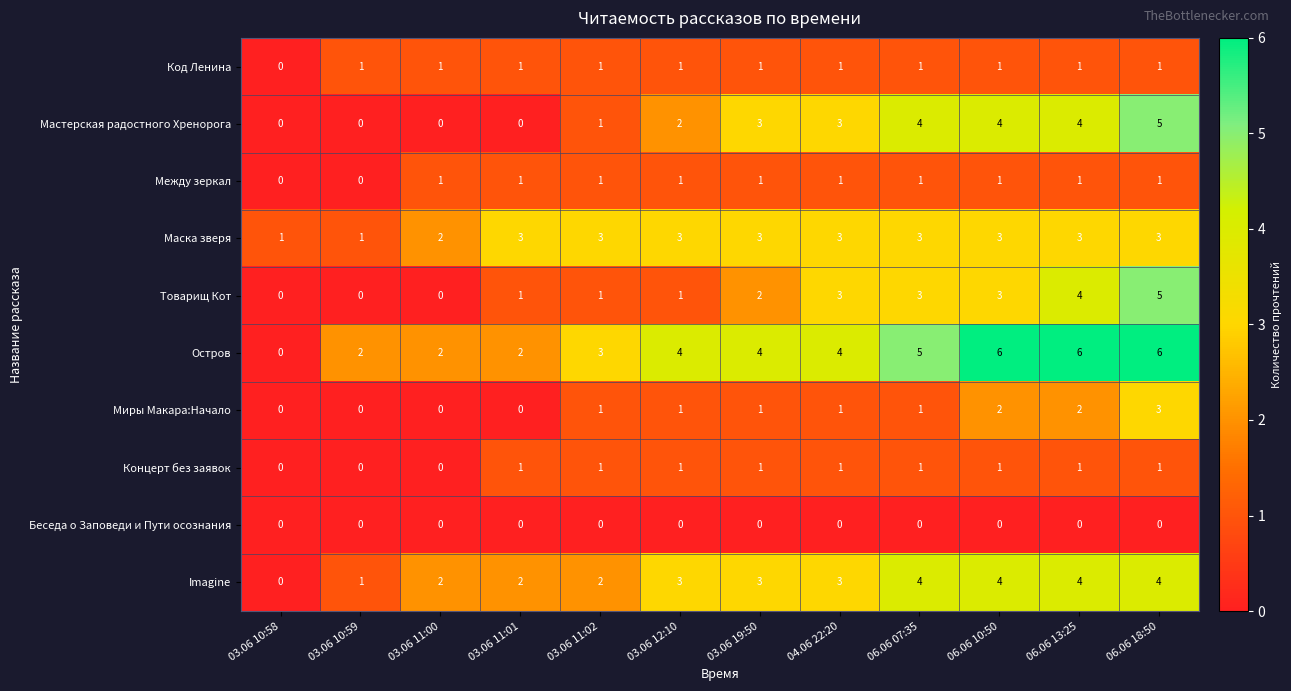

True or false: Imagine has a value of 3 at 04.06 22:20.

True